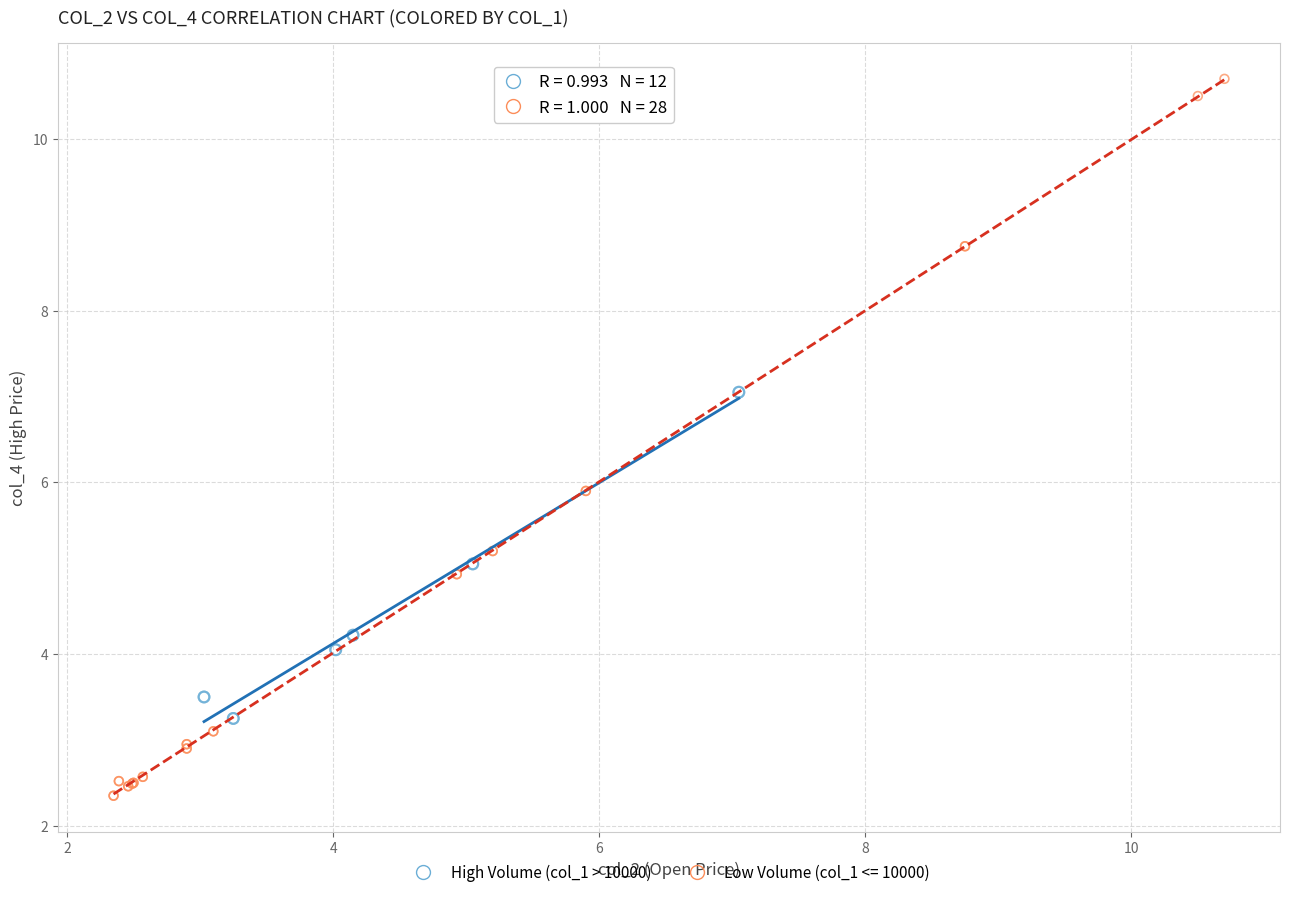

Which series reaches the maximum Y coordinate?

Low Volume (col_1 <= 10000)